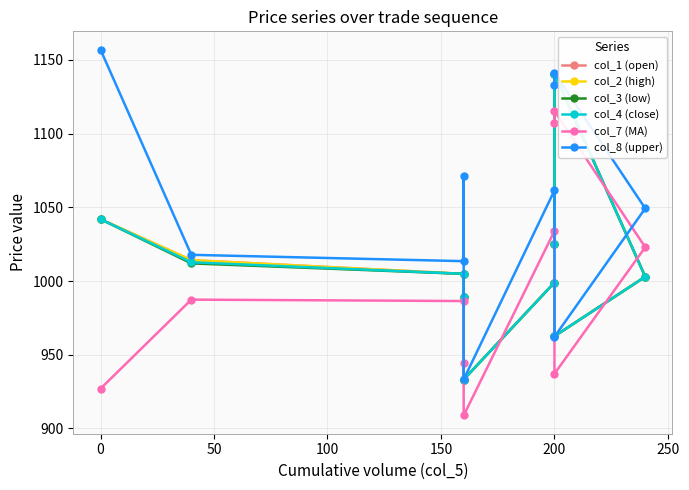

How many lines are shown in the chart?

6